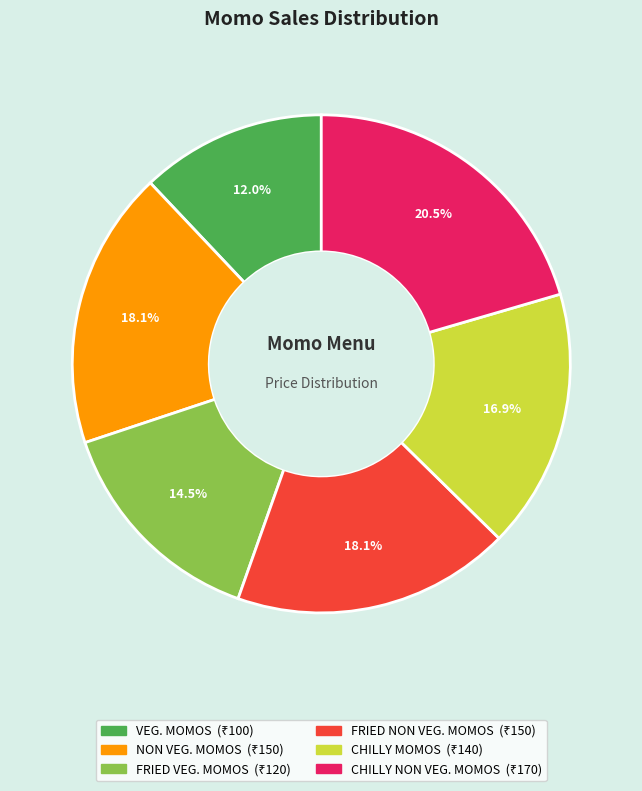

To the nearest percent, what is the difference between the CHILLY NON VEG. MOMOS and FRIED VEG. MOMOS slice percentages?

6%